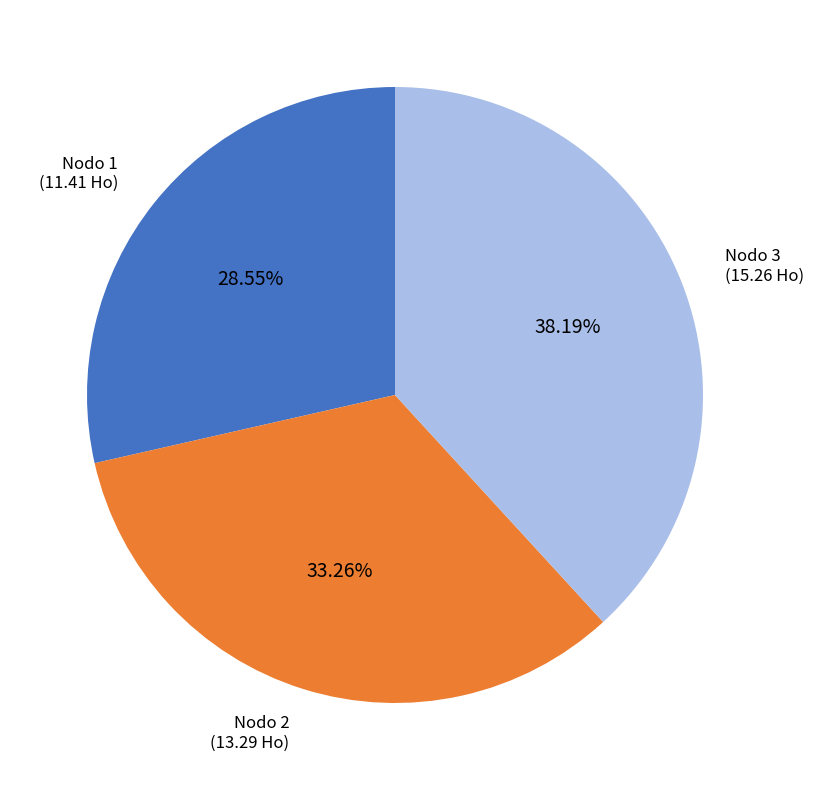

Does any single category account for the majority?

No